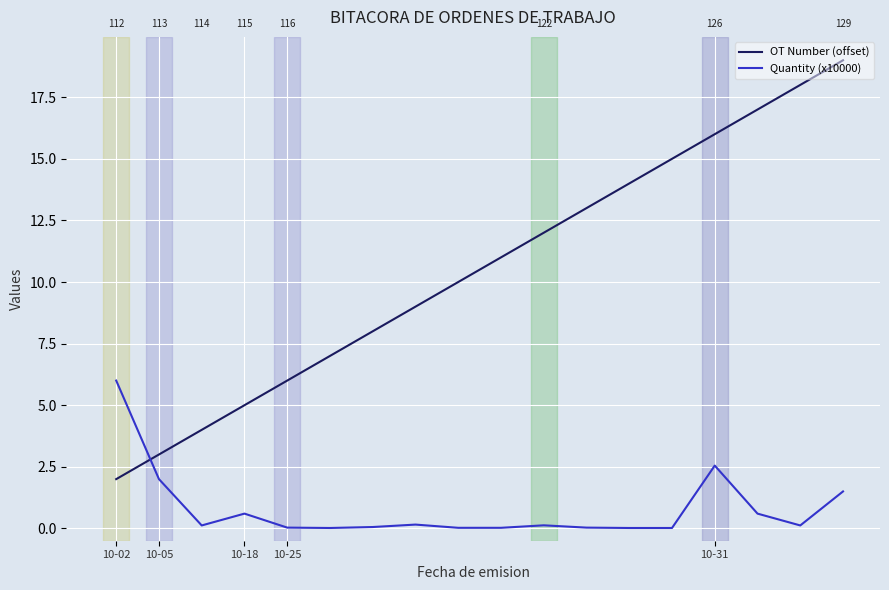

True or false: OT Number (offset) and Quantity (x10000) intersect in this chart.

True